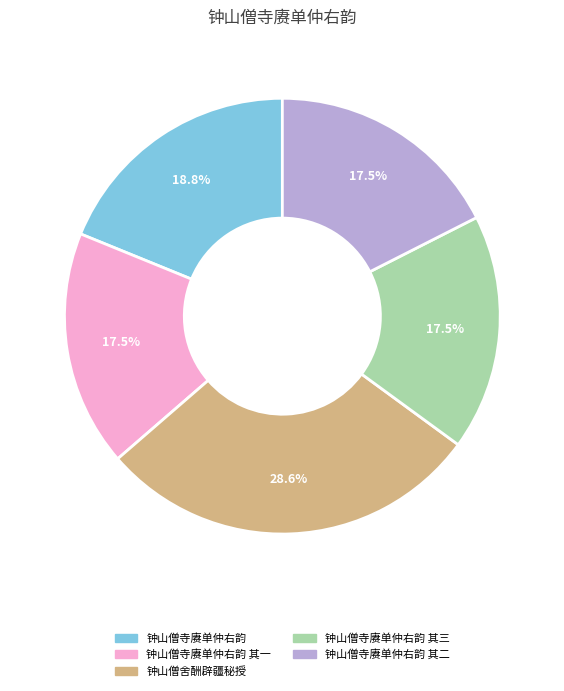

Is there any slice that represents more than half of the pie?

No